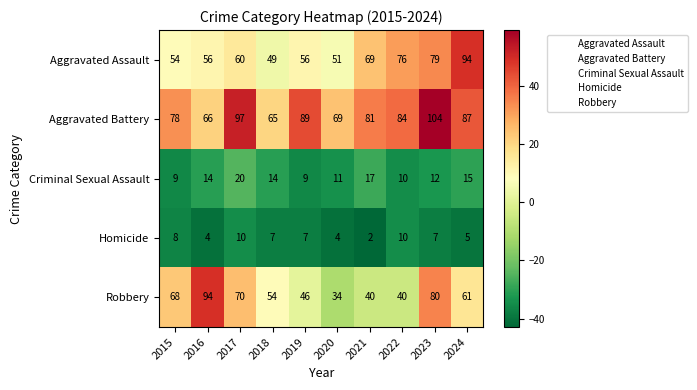

What is the difference between the highest and lowest values at 2016?

90